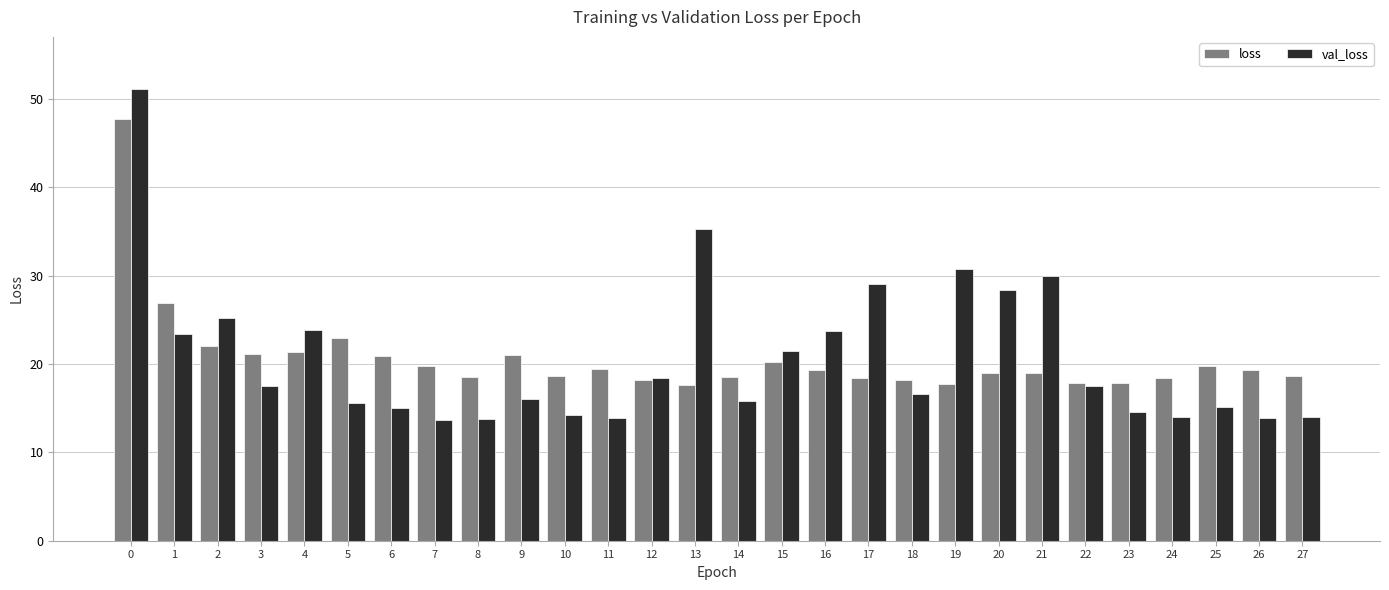

What is the highest value of the val_loss series?

51.1